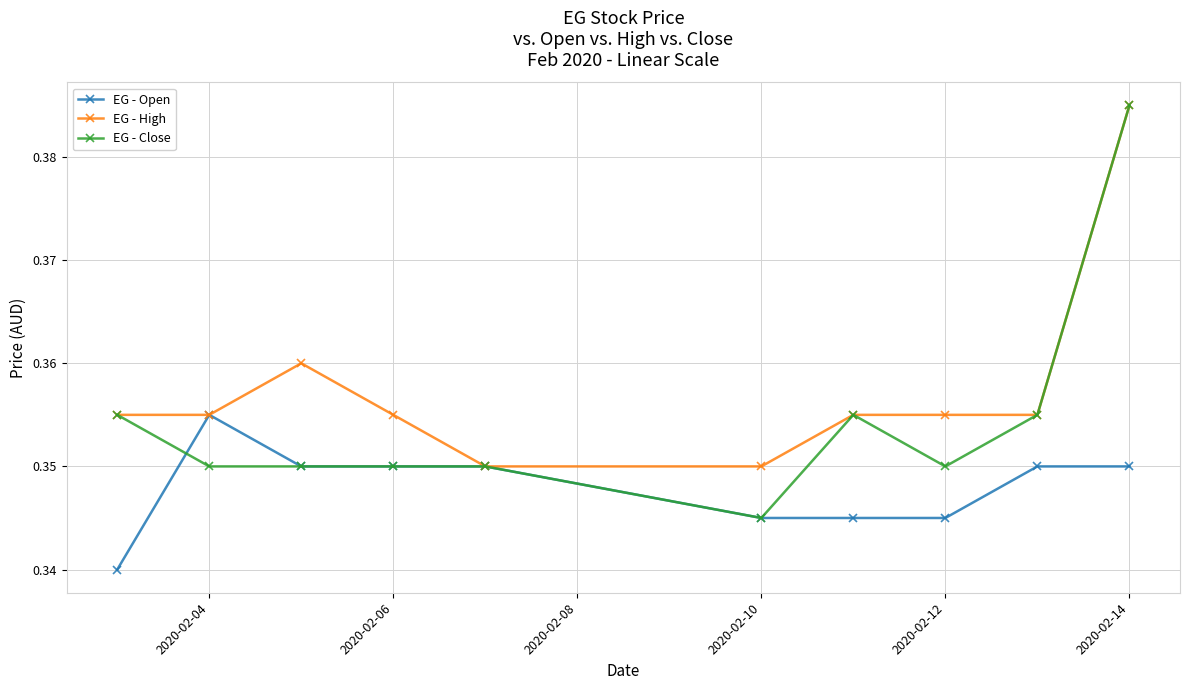

True or false: EG - Open and EG - Close cross at least once.

True